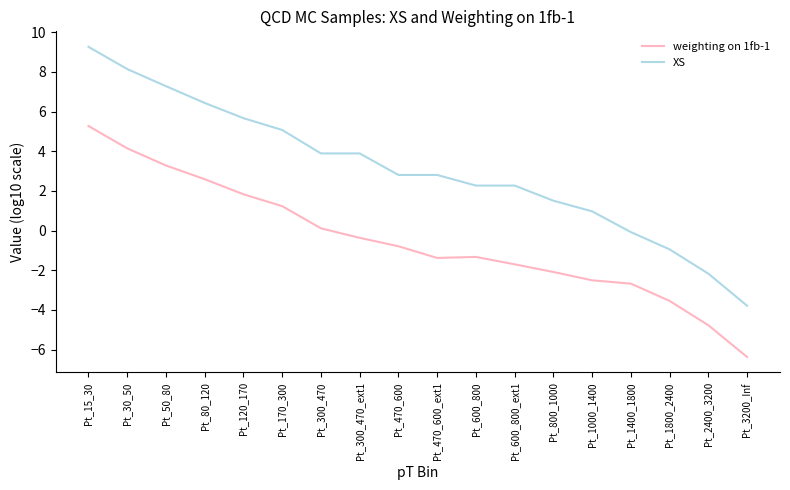

What is the sum of the XS values at Pt_300_470 and Pt_470_600?

6.7